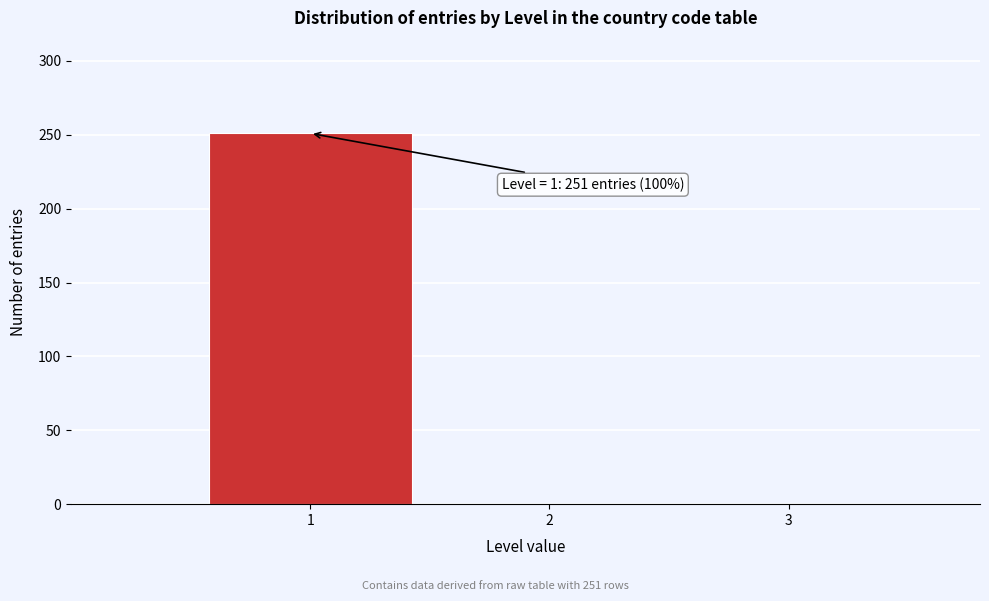

Over which range of the x-axis is the bar tallest?

0.5 to 1.5